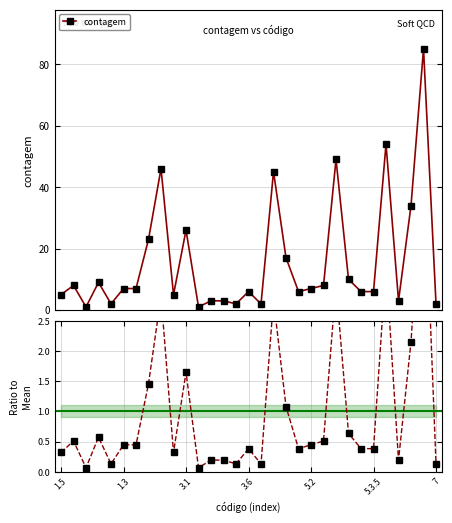

List the labels in order of value, largest first.

29, 26, 22, 8, 17, 28, 10, 7, 18, 23, 3.6, 1.3, 21, 5.3.5, 7, 20, 15, 19, 24, 25, 1.5, 9, 12, 13, 27, 5.2, 14, 16, 30, 3.1, 11